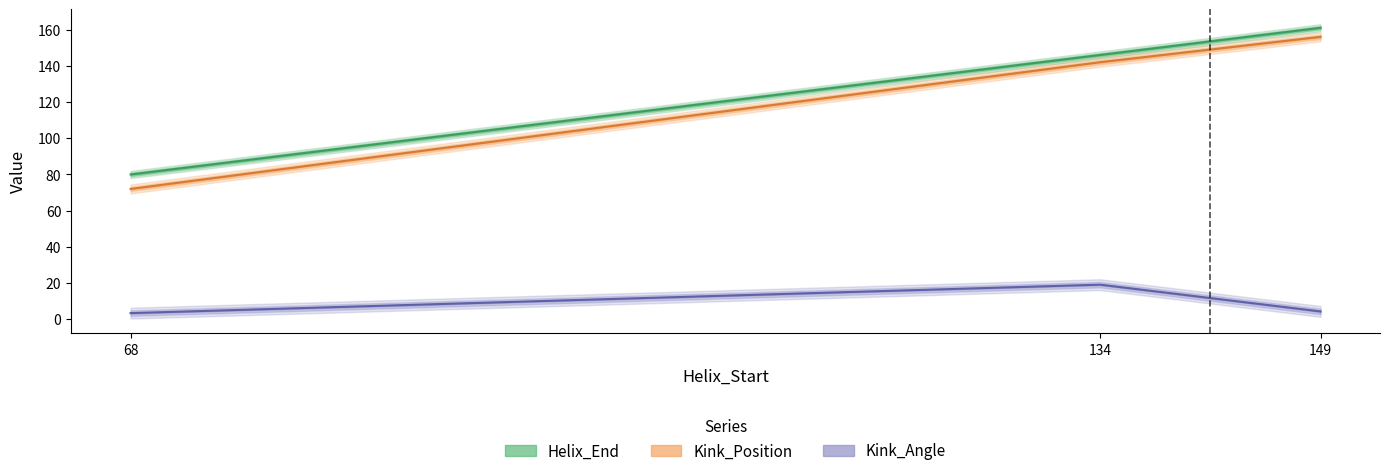

Count the number of categories in the chart.

5